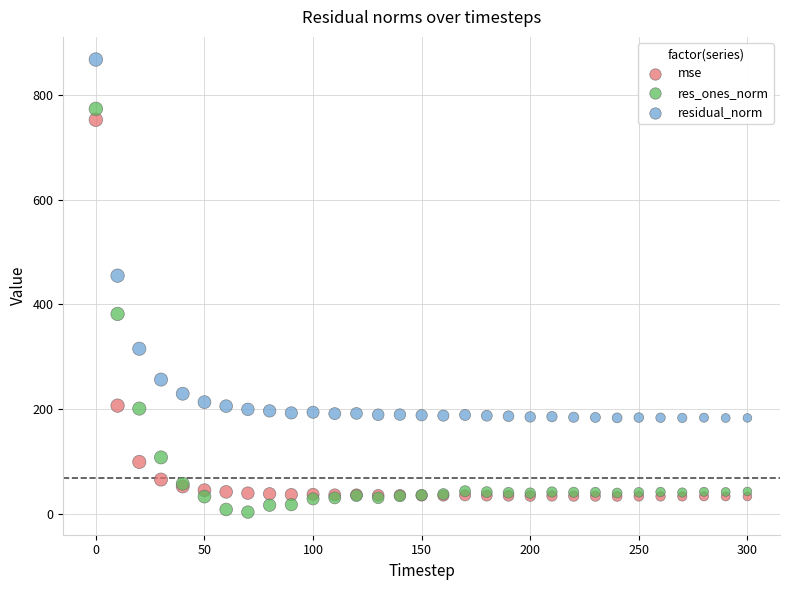

Which series reaches the minimum Y coordinate?

res_ones_norm